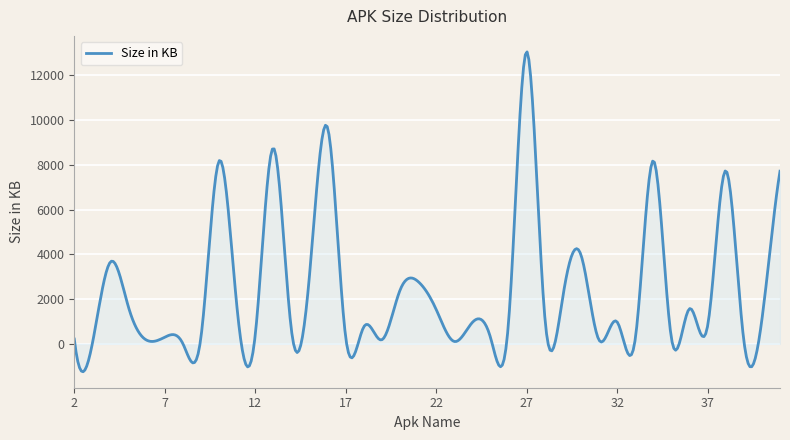

What is the difference between the maximum and minimum values?

14296.3